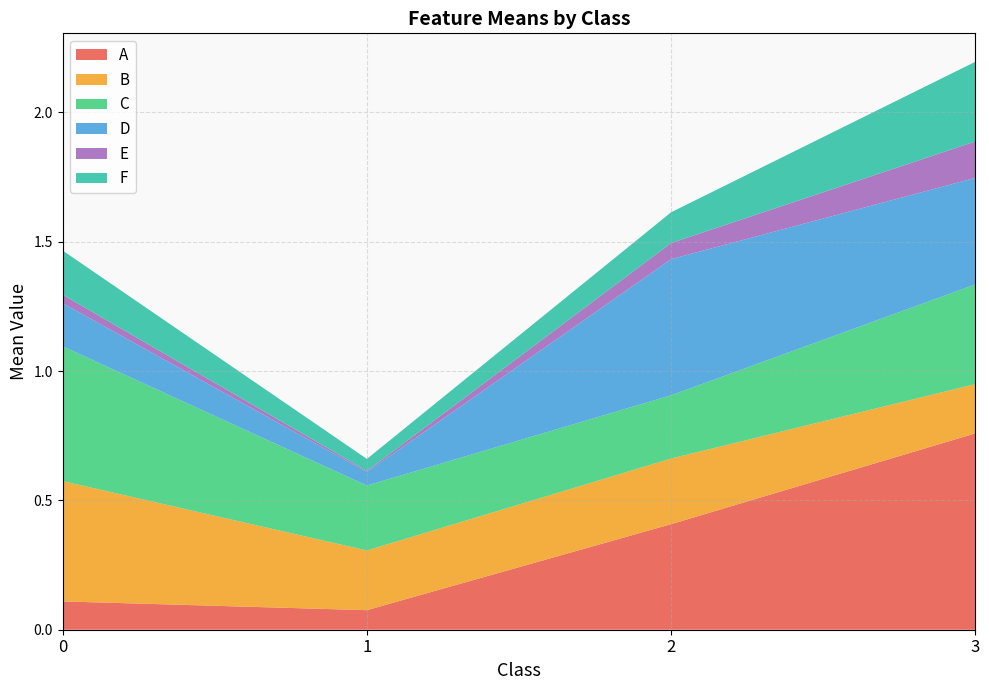

Reading right to left, what are all the values shown in this chart?

A: 0.8	0.4	0.1	0.1
B: 0.2	0.3	0.2	0.5
C: 0.4	0.2	0.3	0.5
D: 0.4	0.5	0.1	0.2
E: 0.1	0.1	0.0	0.0
F: 0.3	0.1	0.0	0.2